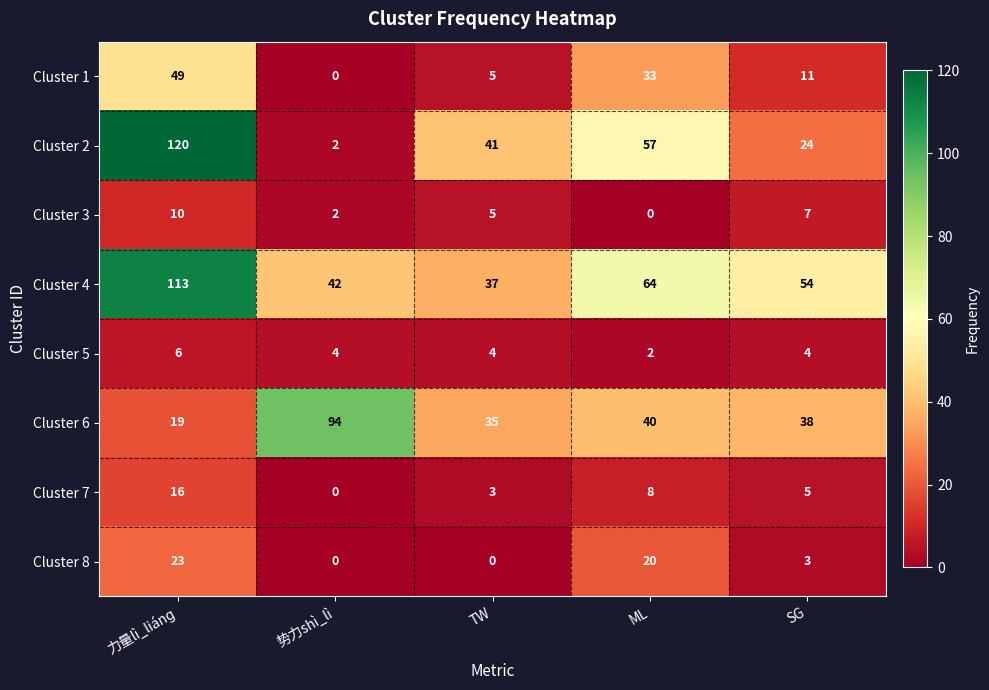

What is the approximate value of Cluster 7 at TW, to the nearest 5?

5